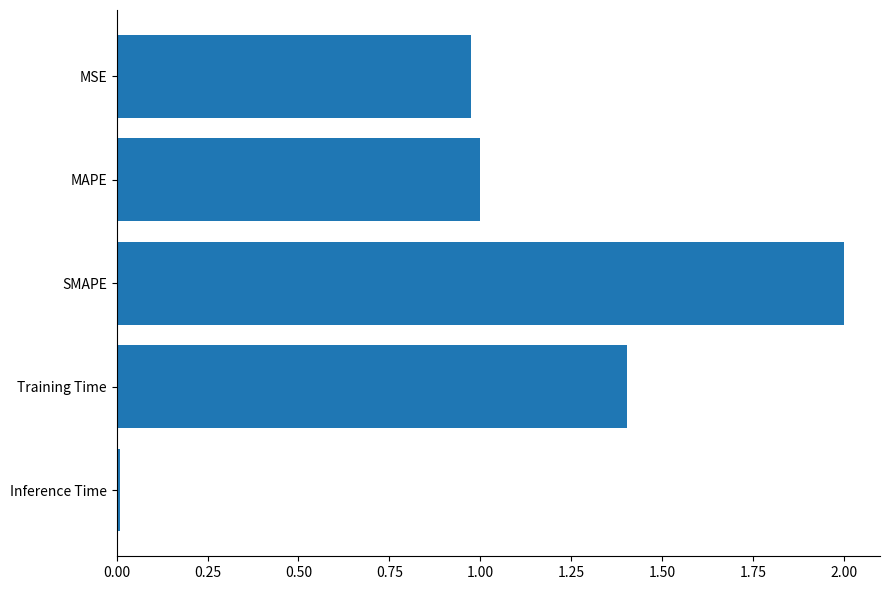

The value at Inference Time is 0.0. True or false?

True